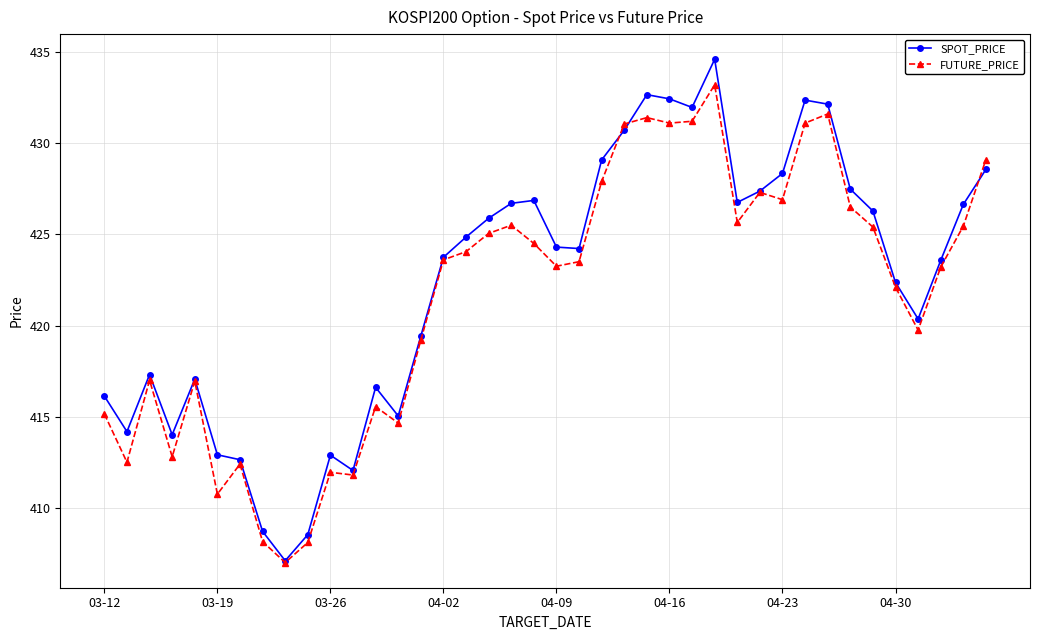

How many interior local valleys does the SPOT_PRICE series have?

9